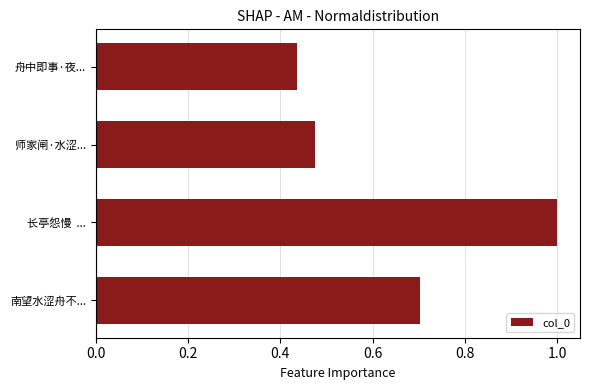

Where is the data nearest to the value 0?

舟中即事·夜...